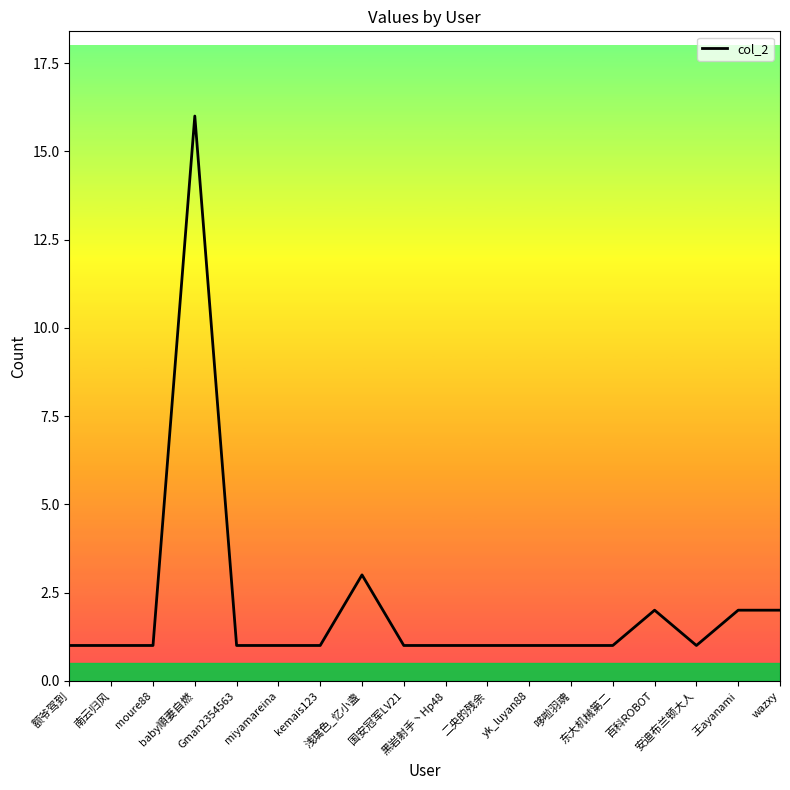

What is the maximum value shown in the chart?

16